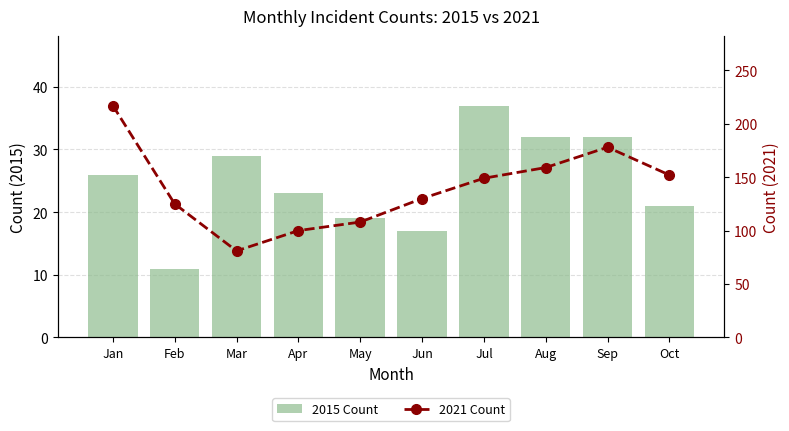

Which series has the largest total across all categories?

2021 Count